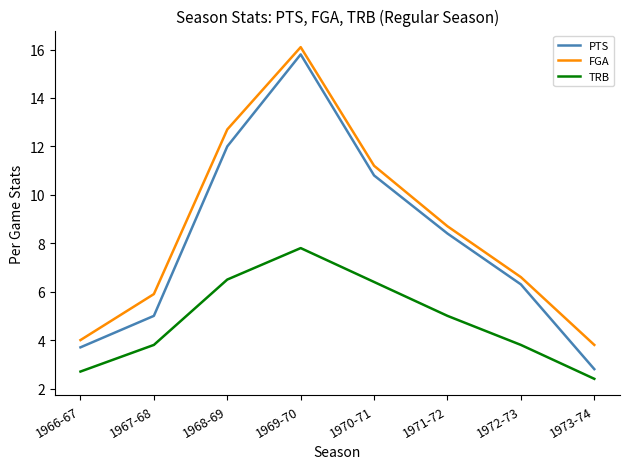

Is the value of FGA at 1972-73 greater than the value of PTS at 1972-73?

Yes